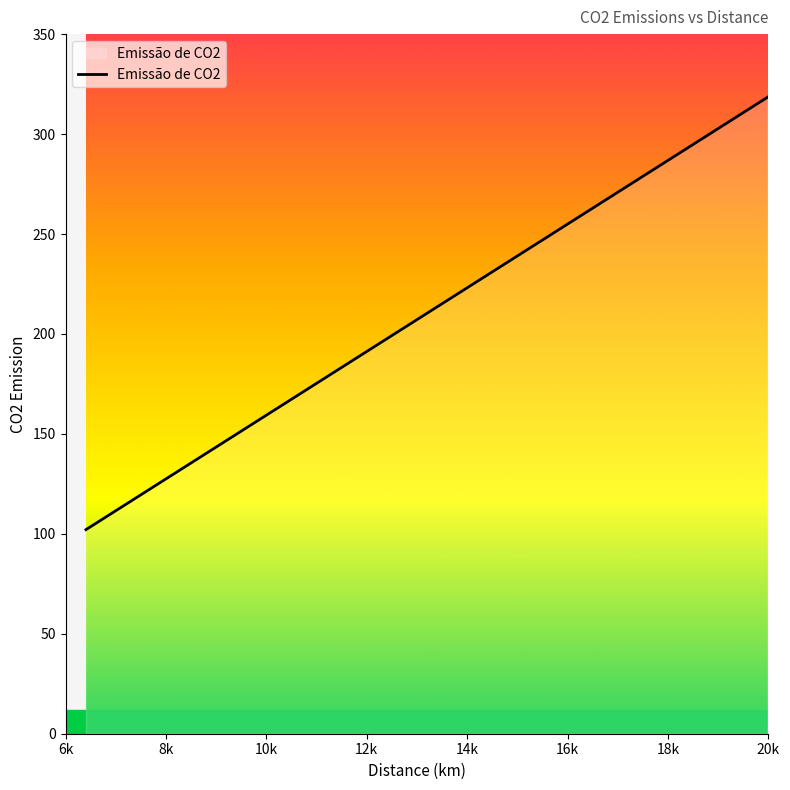

What is the smallest value displayed?

102.1